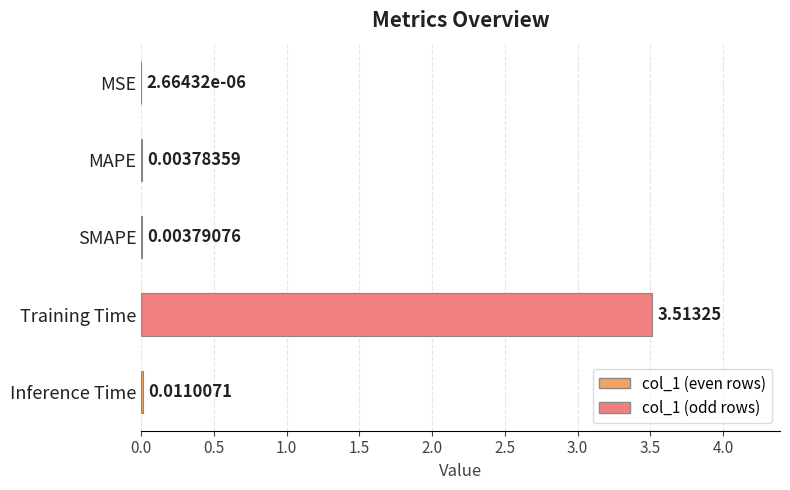

Which has a higher value, Training Time or MAPE?

Training Time